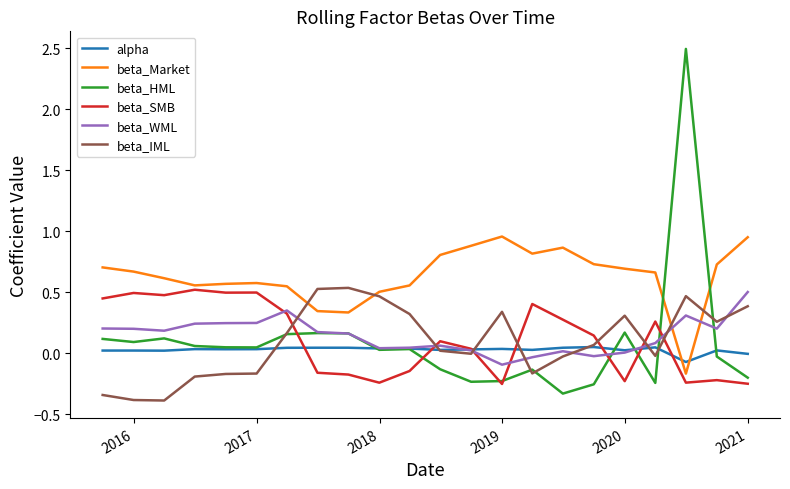

Which series ends up on top after the final intersection of beta_IML and beta_SMB?

beta_IML